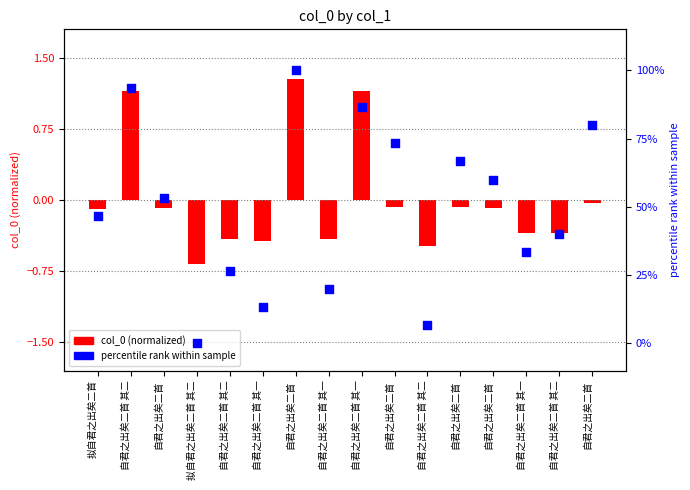

Which series has the largest total across all categories?

percentile rank within sample